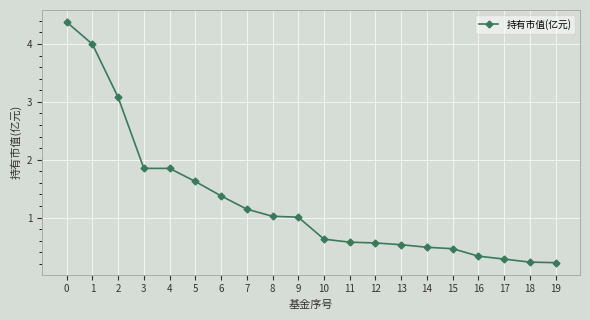

Does the chart have visible grid lines?

Yes